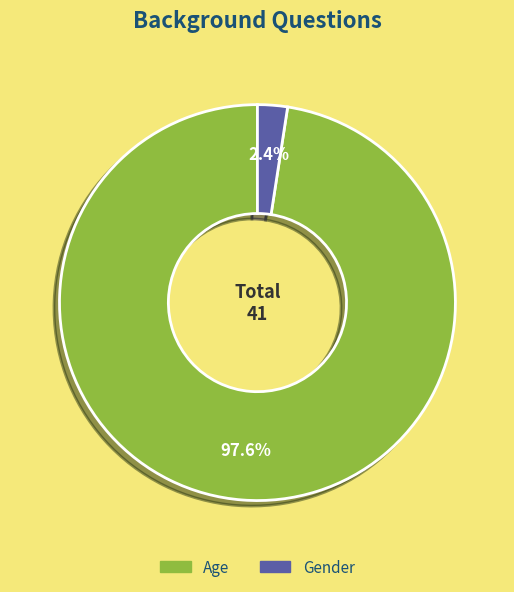

To the nearest percent, what is the combined percentage of Age and Gender?

100%